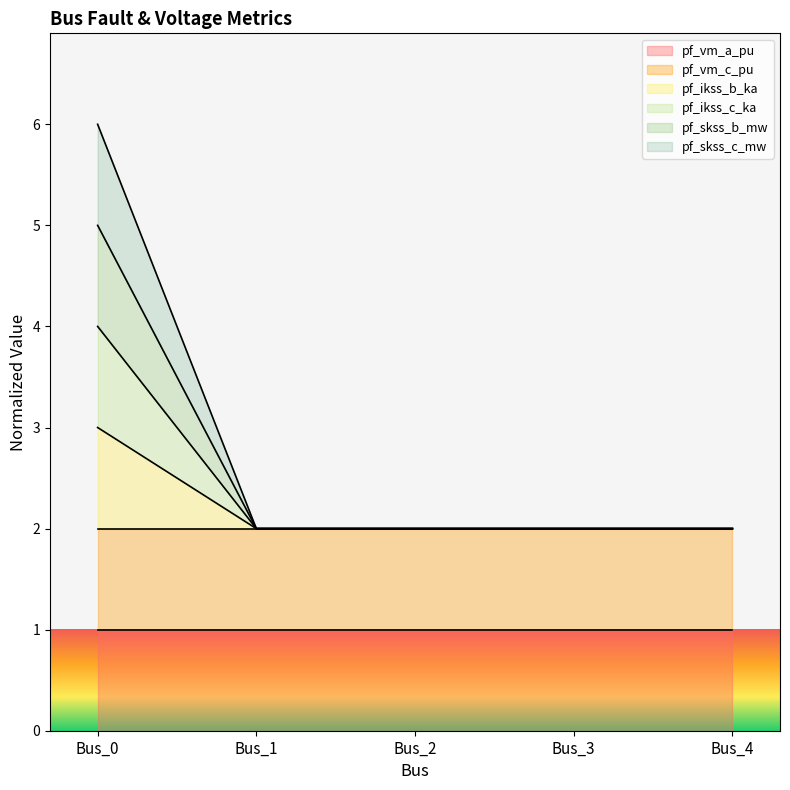

How many lines are shown in the chart?

6